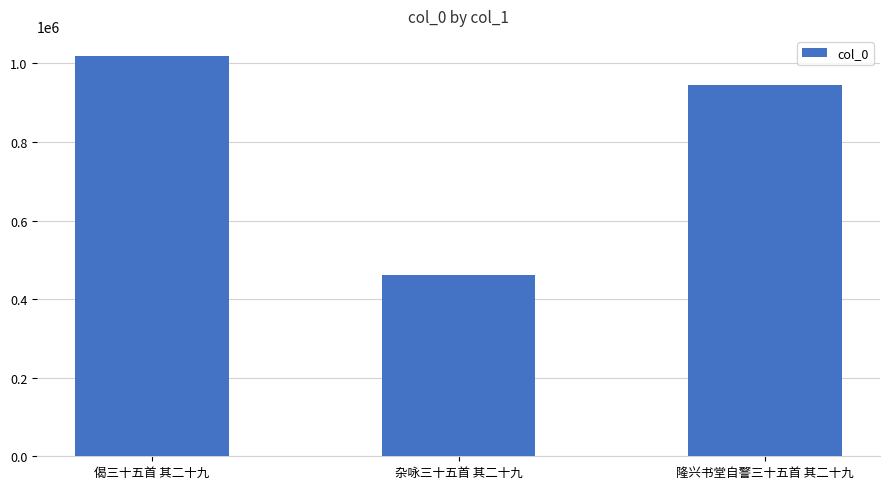

Reading left to right, transcribe all the data shown in this chart.

1018981	461716	944366